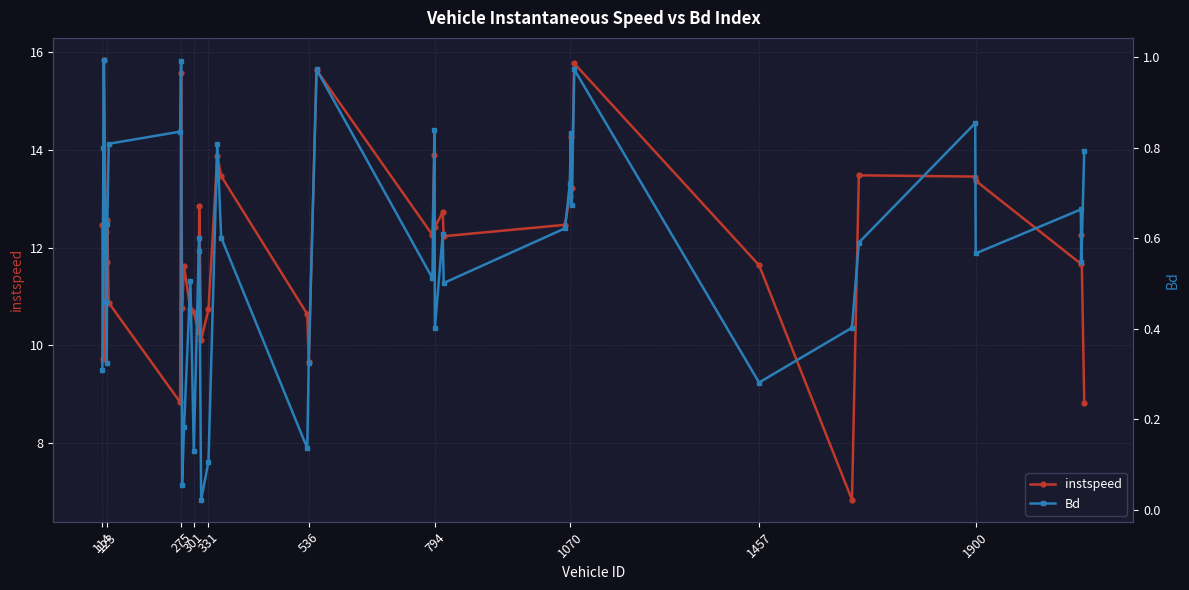

What is the highest value of the instspeed series?

15.8